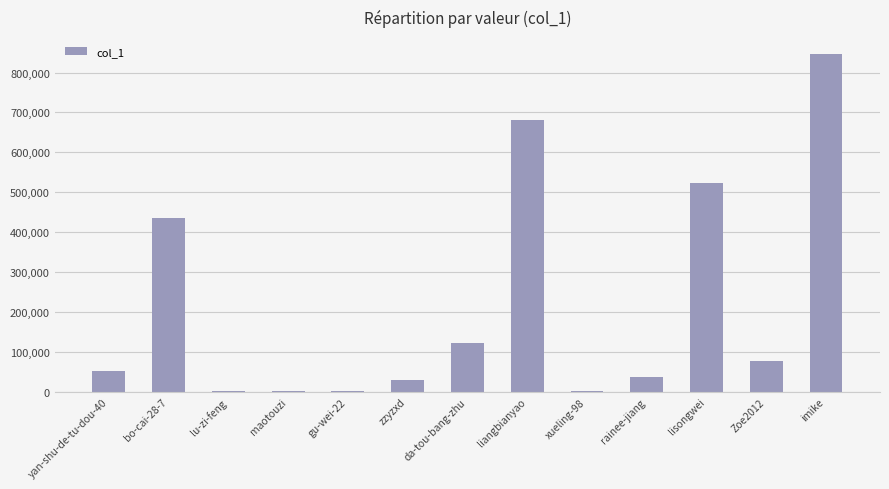

The chart shows a value of 974710 at liangbianyao. True or false?

False